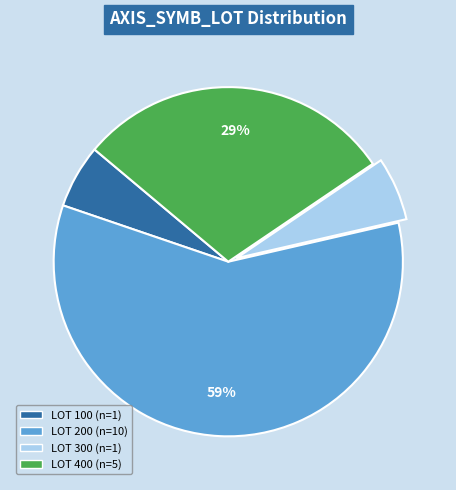

Is there any slice that represents more than half of the pie?

Yes